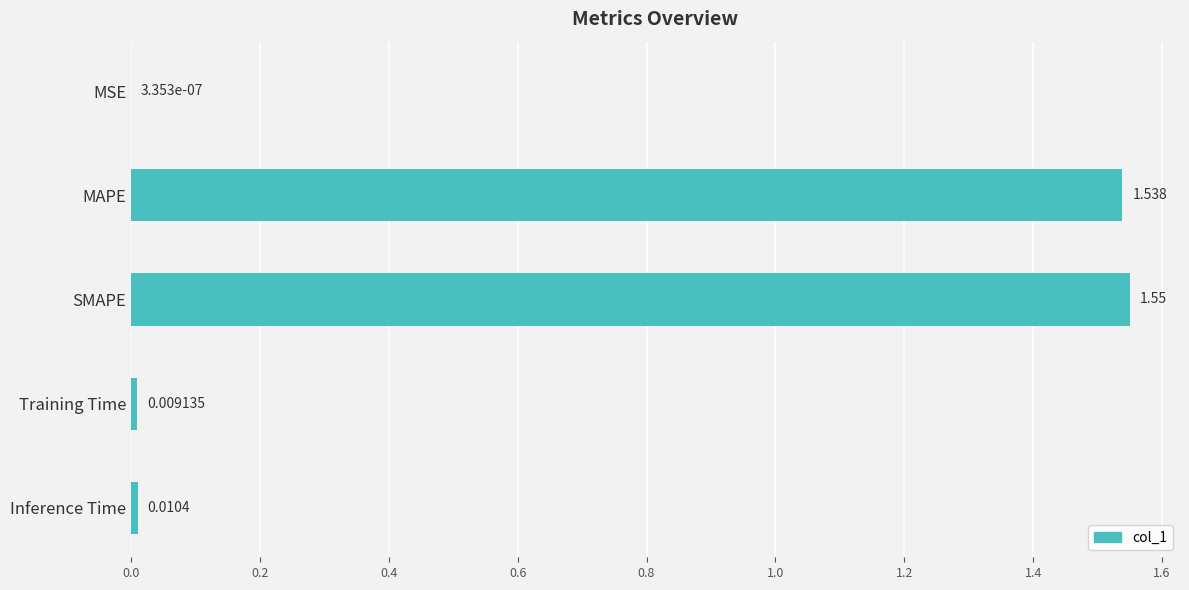

Are the bars horizontal?

Yes